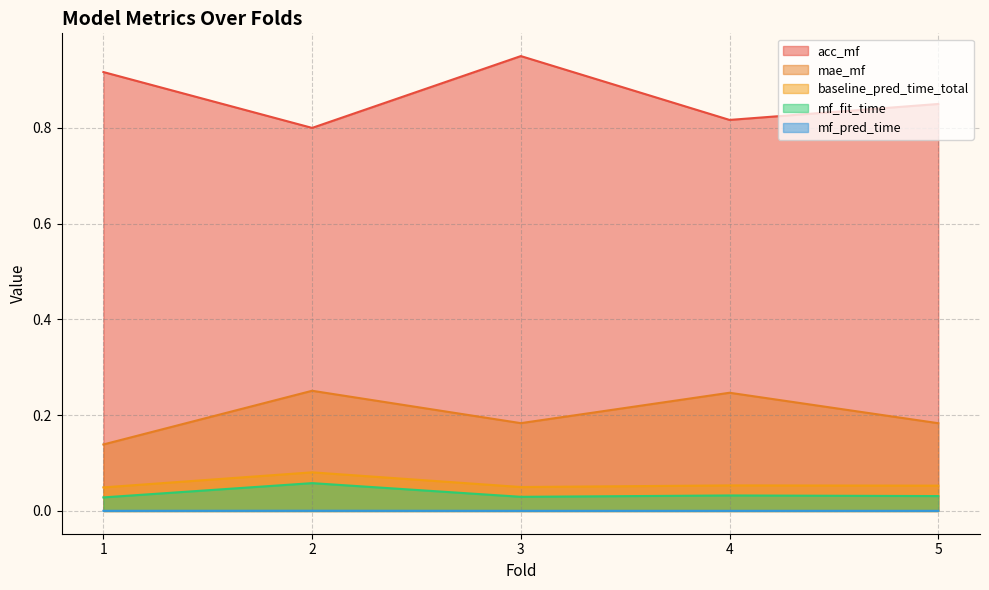

Reading left to right, what are all the values shown in this chart?

acc_mf: 1=0.9	2=0.8	3=0.9	4=0.8	5=0.8
mae_mf: 1=0.1	2=0.3	3=0.2	4=0.2	5=0.2
baseline_pred_time_total: 1=0.0	2=0.1	3=0.1	4=0.1	5=0.1
mf_fit_time: 1=0.0	2=0.1	3=0.0	4=0.0	5=0.0
mf_pred_time: 1=0.0	2=0.0	3=0.0	4=0.0	5=0.0